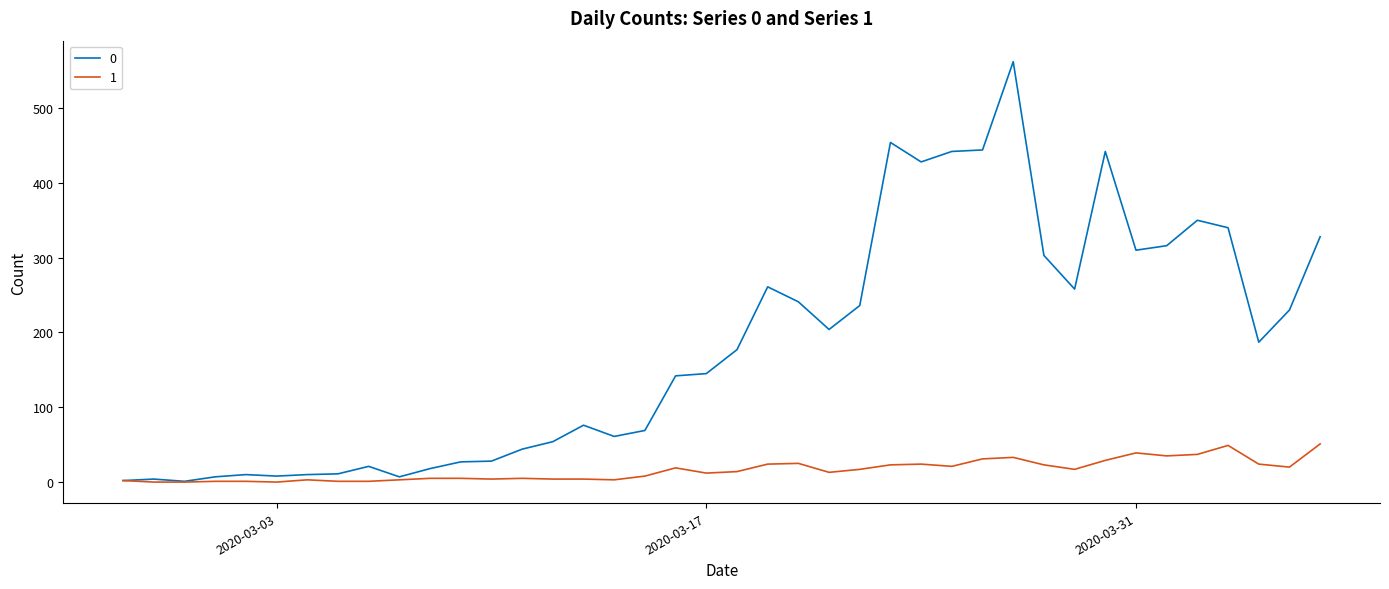

What is the greatest value displayed?

562